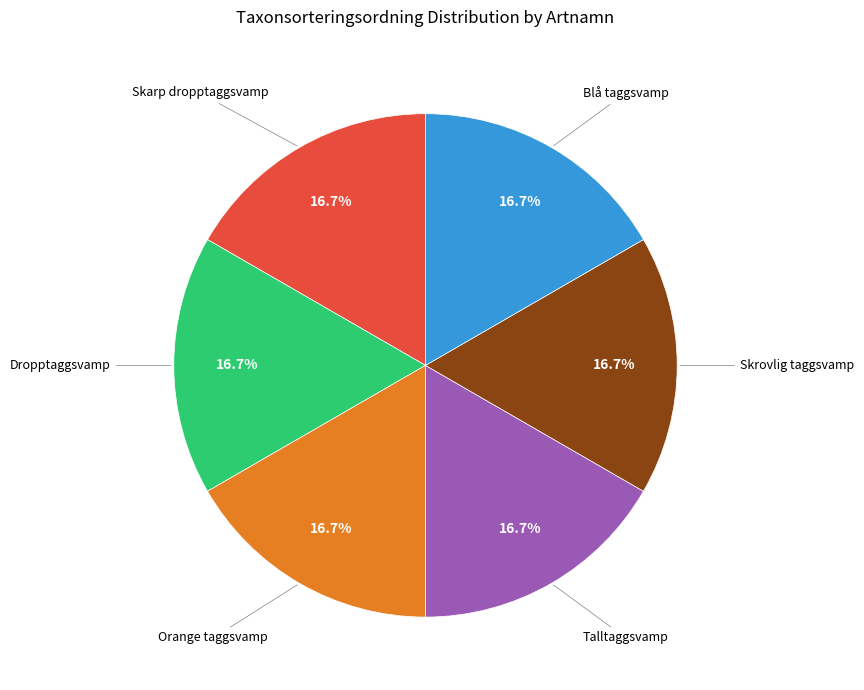

How many slices are in this pie chart?

6